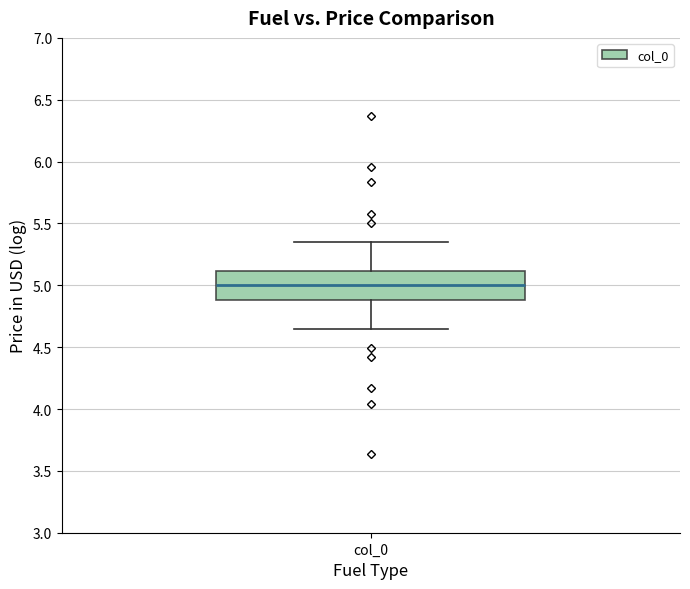

Transcribe this box plot: give where the median line is, the range the box spans, and where the two whiskers end, as read against the y-axis. The values are not printed on the chart, so give them approximately, as read against the axis.

median 5.00, box 4.90 to 5.10, whiskers 4.65 to 5.35